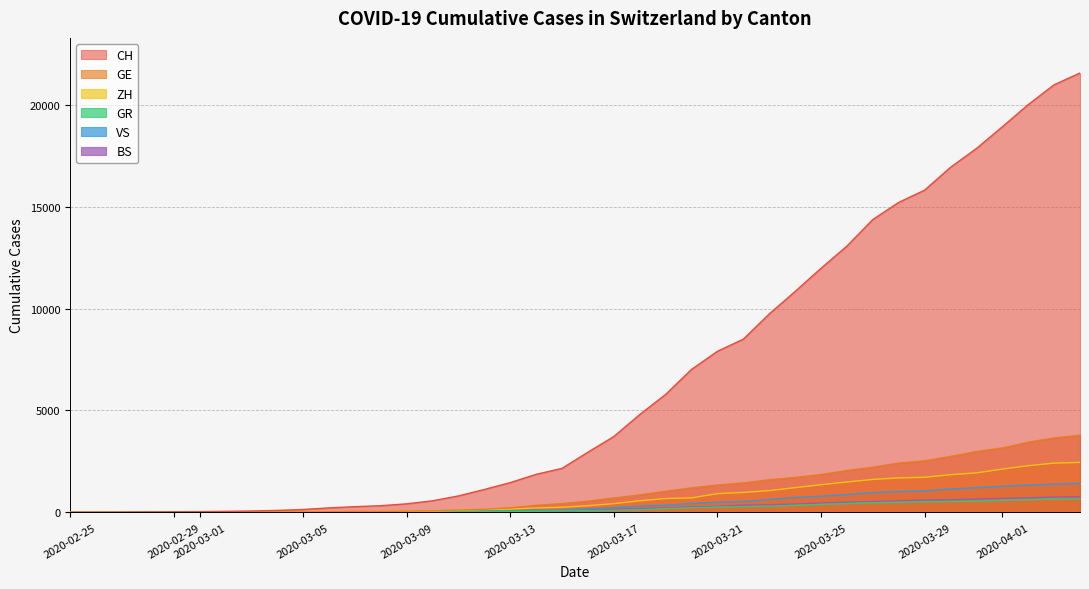

Which series has the largest range (max minus min)?

CH